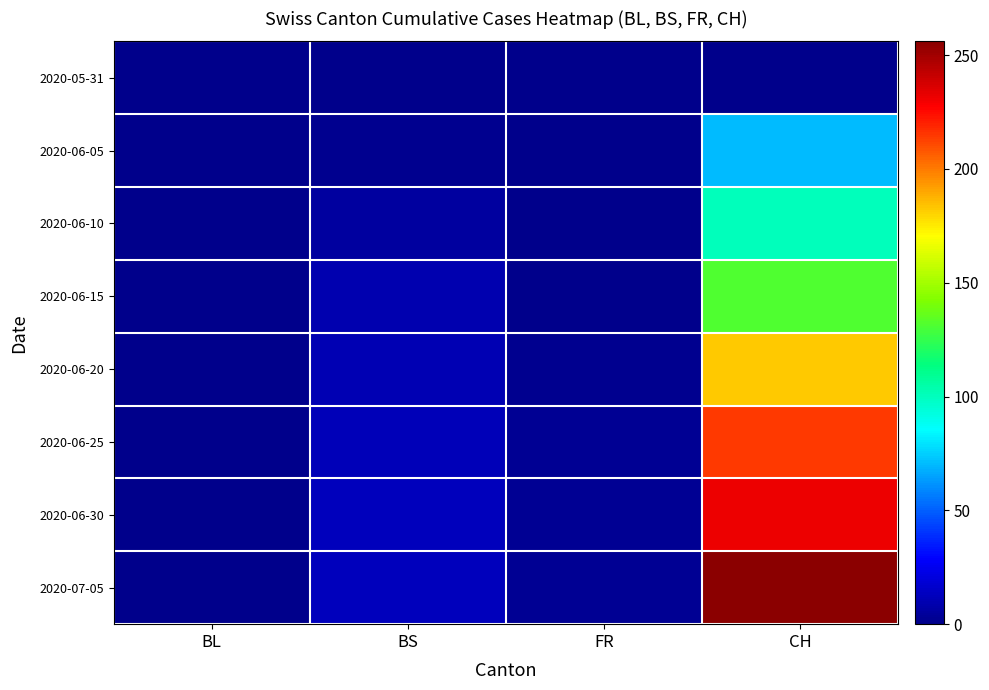

Reading left to right, extract all data points from this chart.

2020-05-31: BL=0	BS=0	FR=0	CH=0
2020-06-05: BL=0	BS=1	FR=0	CH=70
2020-06-10: BL=0	BS=5	FR=0	CH=100
2020-06-15: BL=0	BS=9	FR=0	CH=131
2020-06-20: BL=0	BS=10	FR=1	CH=182
2020-06-25: BL=0	BS=11	FR=2	CH=214
2020-06-30: BL=0	BS=12	FR=2	CH=231
2020-07-05: BL=0	BS=12	FR=2	CH=256